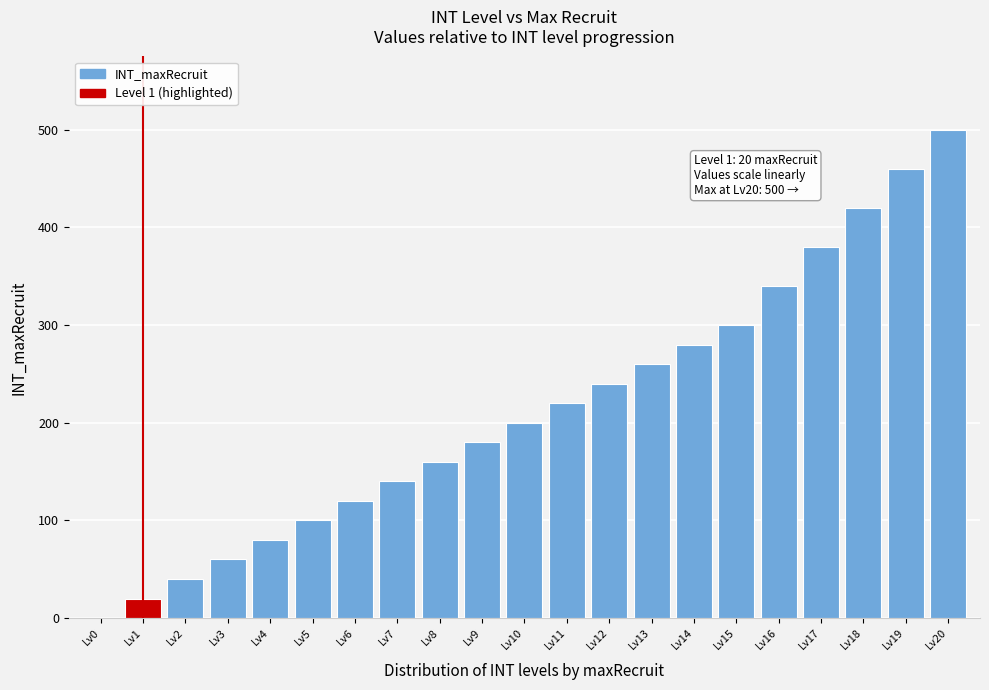

Reading left to right, what are all the values shown in this chart?

Lv0=0	Lv1=20	Lv2=40	Lv3=60	Lv4=80	Lv5=100	Lv6=120	Lv7=140	Lv8=160	Lv9=180	Lv10=200	Lv11=220	Lv12=240	Lv13=260	Lv14=280	Lv15=300	Lv16=340	Lv17=380	Lv18=420	Lv19=460	Lv20=500